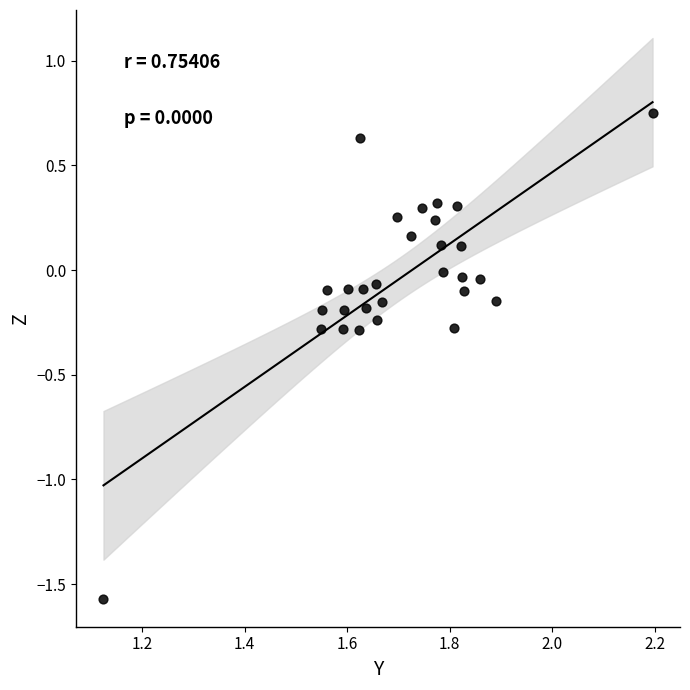

What is the range of X values (max minus min)?

1.1